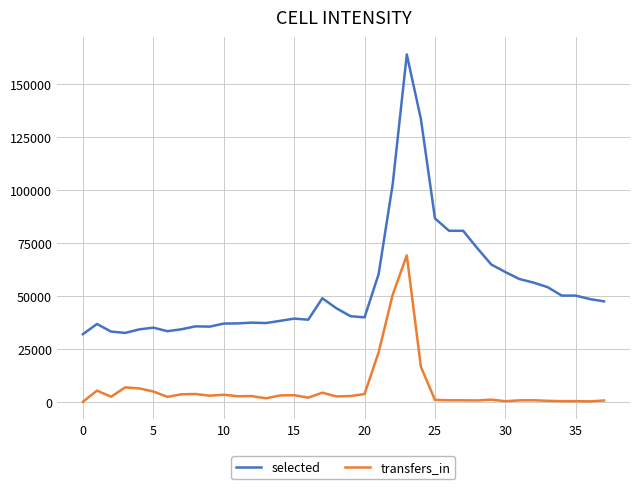

What is the highest value of the selected series?

163923